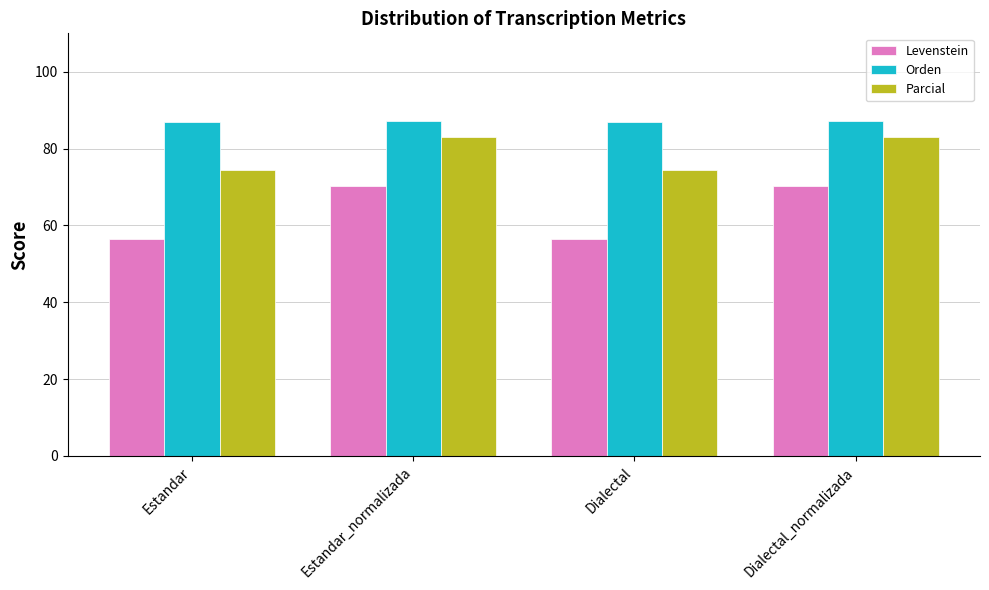

What is the difference between the highest and lowest values at Dialectal?

30.2